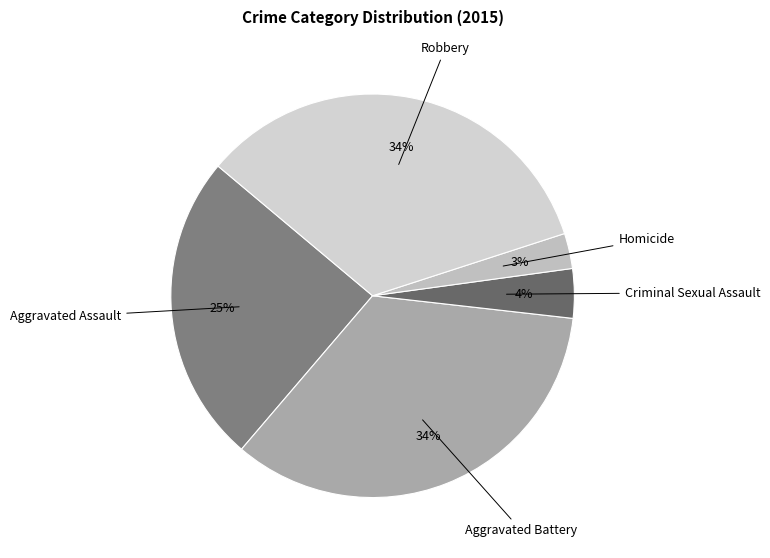

Combined, do Homicide and Robbery account for over 50%?

No